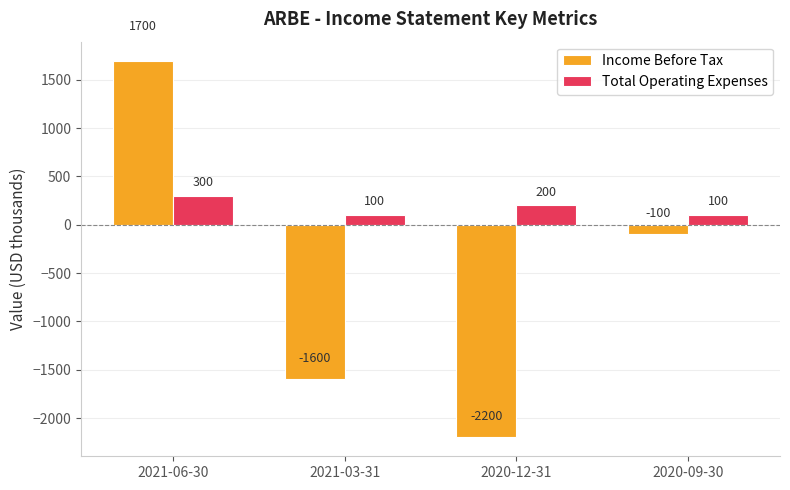

At how many categories does at least one series exceed 1328?

1